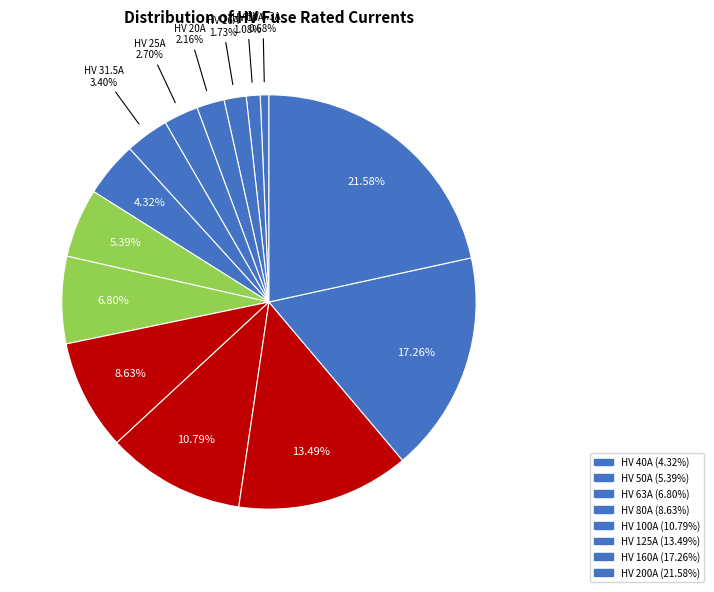

Rank the categories by value from highest to lowest.

HV 200A, HV 160A, HV 125A, HV 100A, HV 80A, HV 63A, HV 50A, HV 40A, HV 31.5A, HV 25A, HV 20A, HV 16A, HV 10A, HV 6.3A